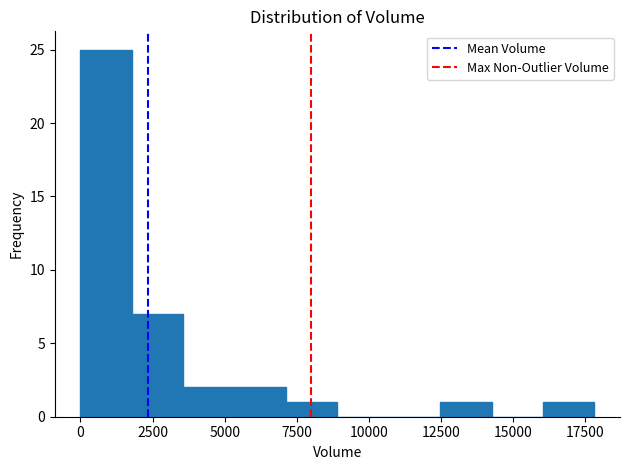

Around what value on the x-axis is the tallest bar? Give the approximate position of its centre, as read against the axis.

1000